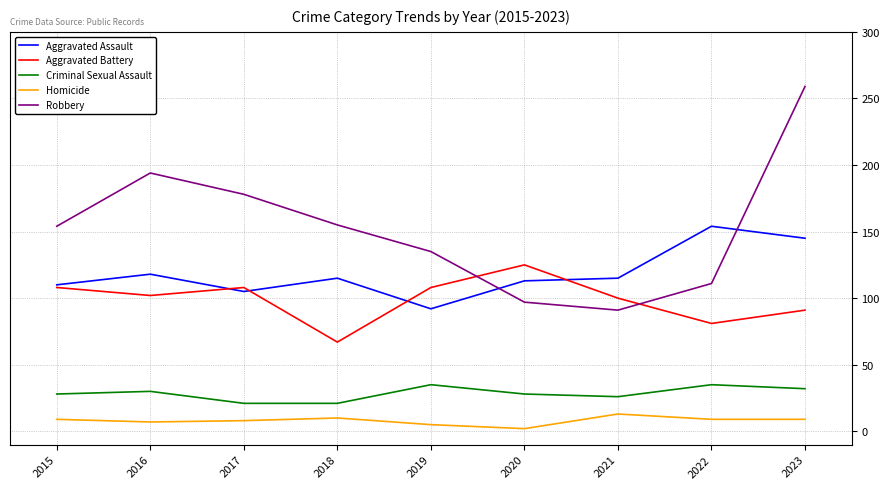

What is the minimum value for Criminal Sexual Assault?

21